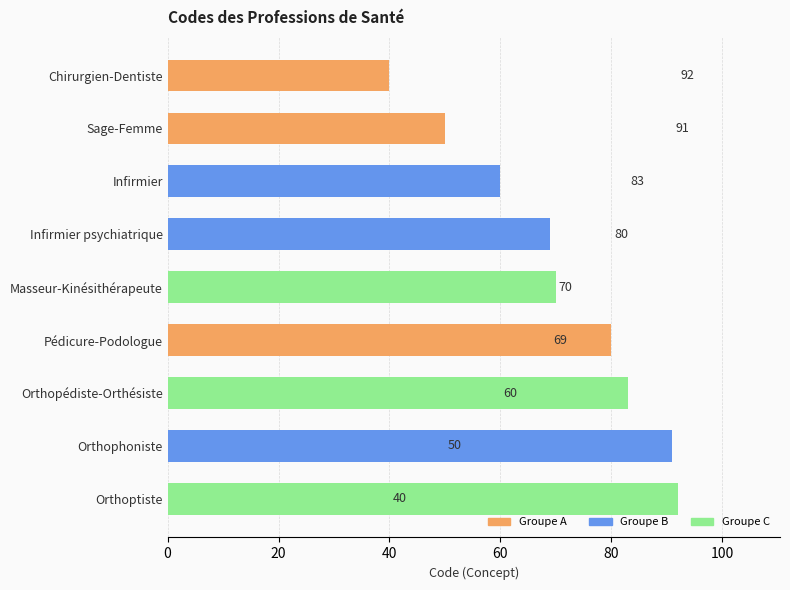

Rank the categories by value from highest to lowest.

Orthoptiste, Orthophoniste, Orthopédiste-Orthésiste, Pédicure-Podologue, Masseur-Kinésithérapeute, Infirmier psychiatrique, Infirmier, Sage-Femme, Chirurgien-Dentiste